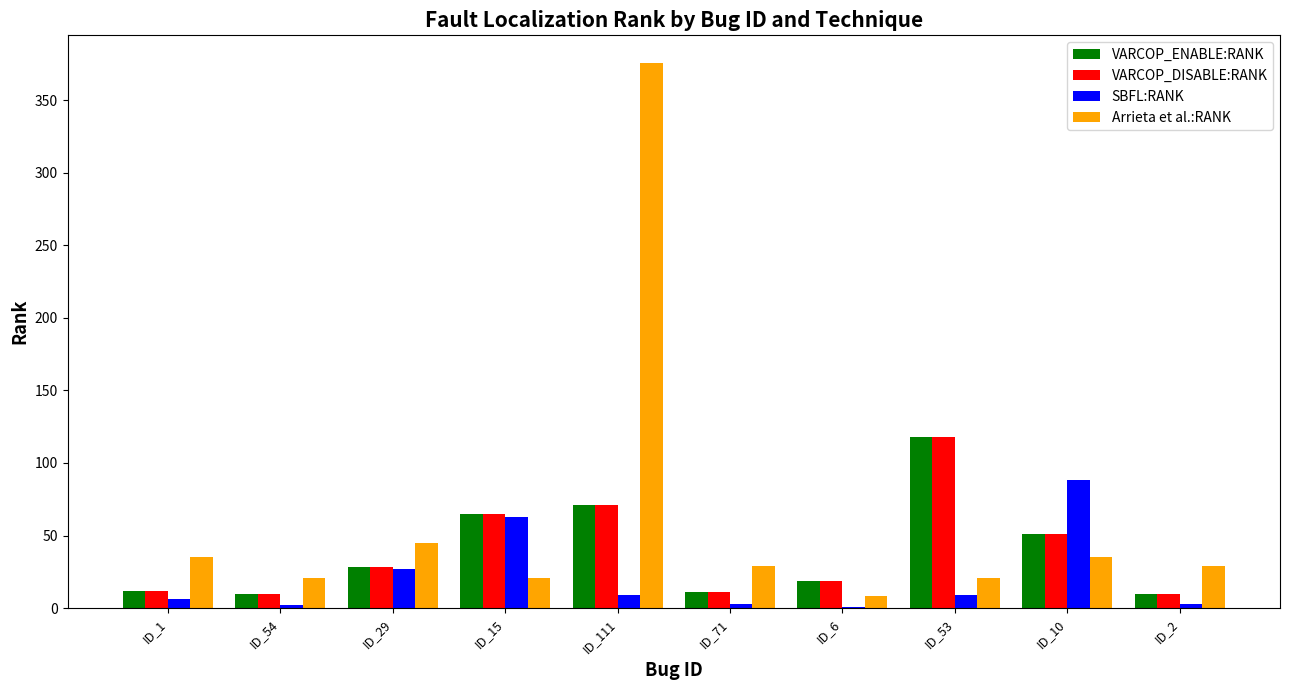

What is the total value across all series at ID_53?

266